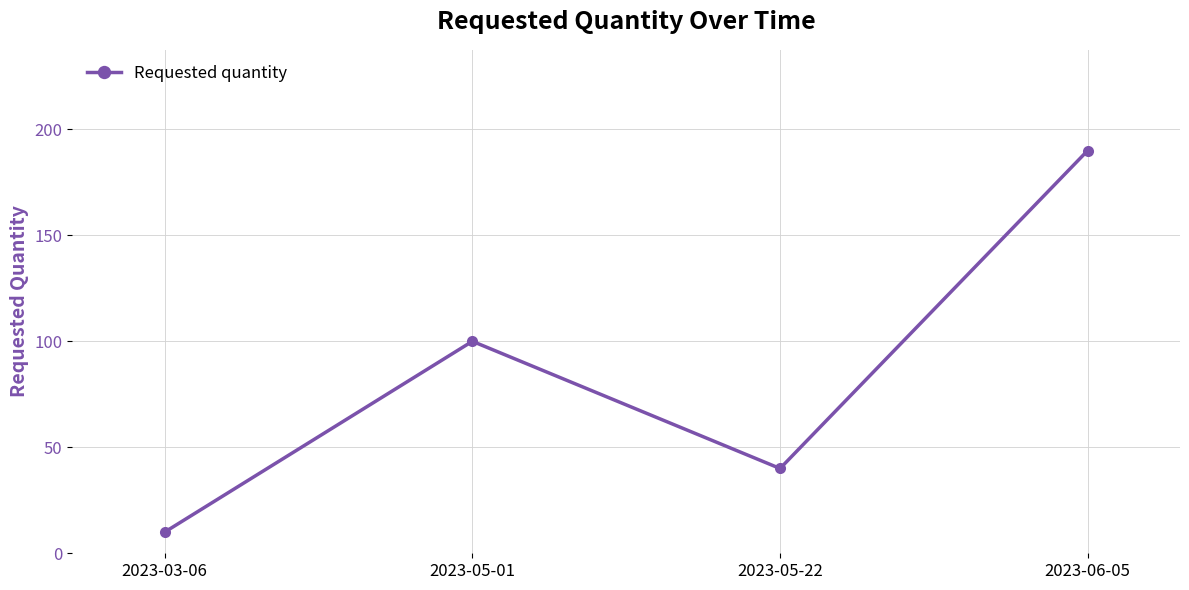

What is the minimum value shown in the chart?

10